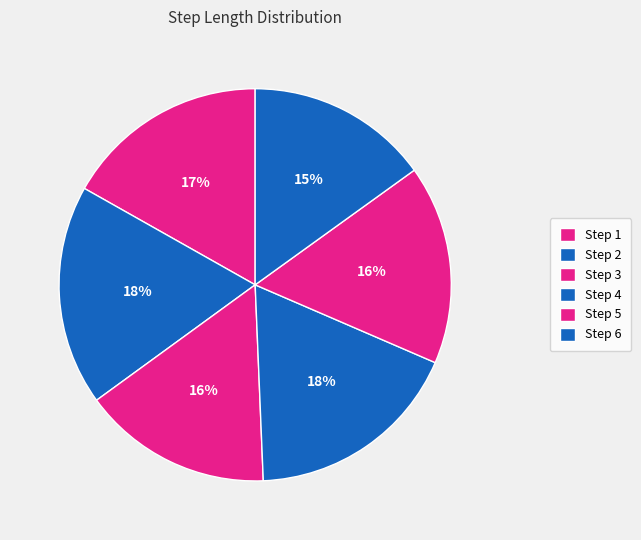

Which slice is the smallest?

Step 6